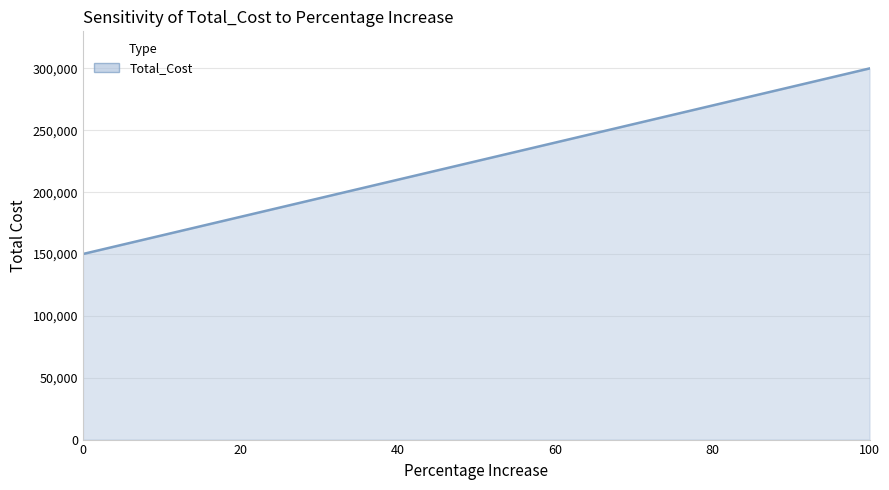

What is the difference between the maximum and minimum values?

150000